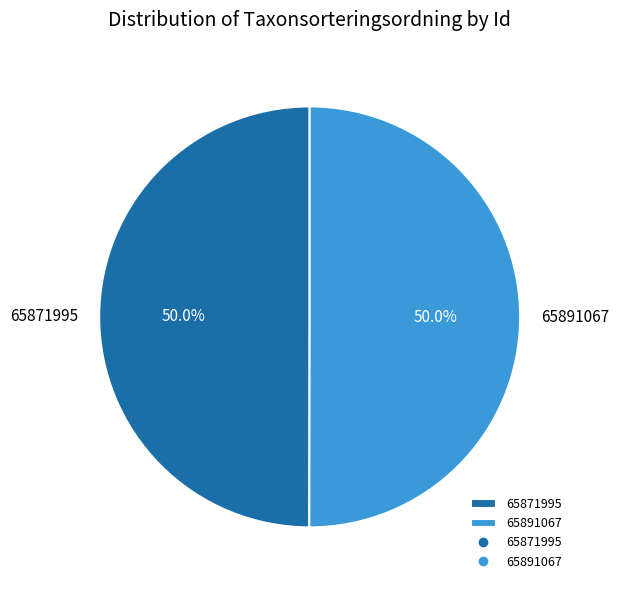

To the nearest percent, what is the average slice percentage?

50%